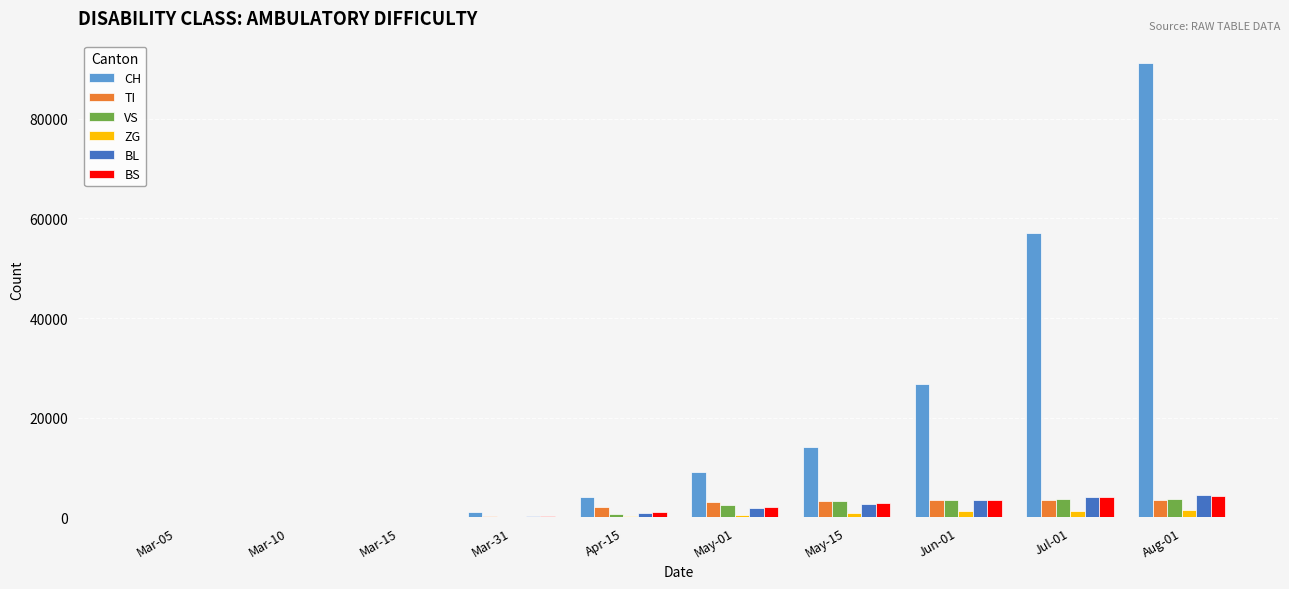

Does the chart contain stacked bars?

No